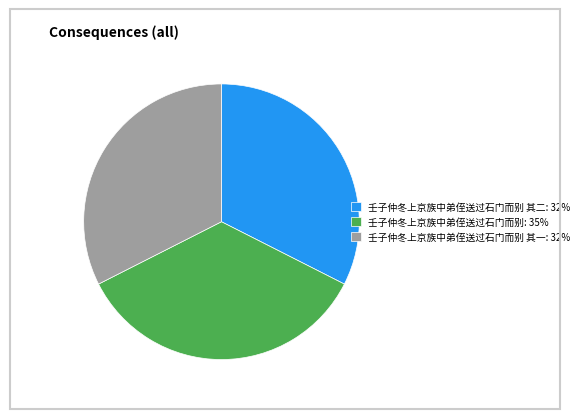

How many slices are in this pie chart?

3